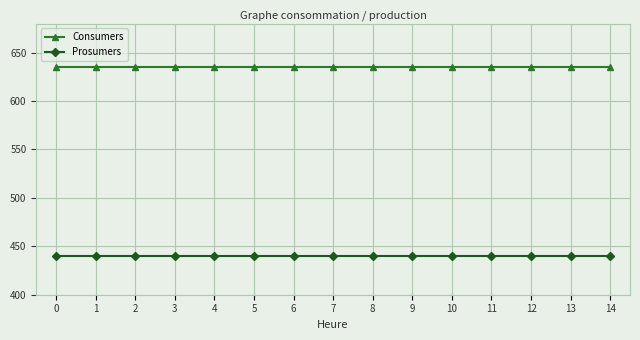

What is the maximum value for Consumers?

635